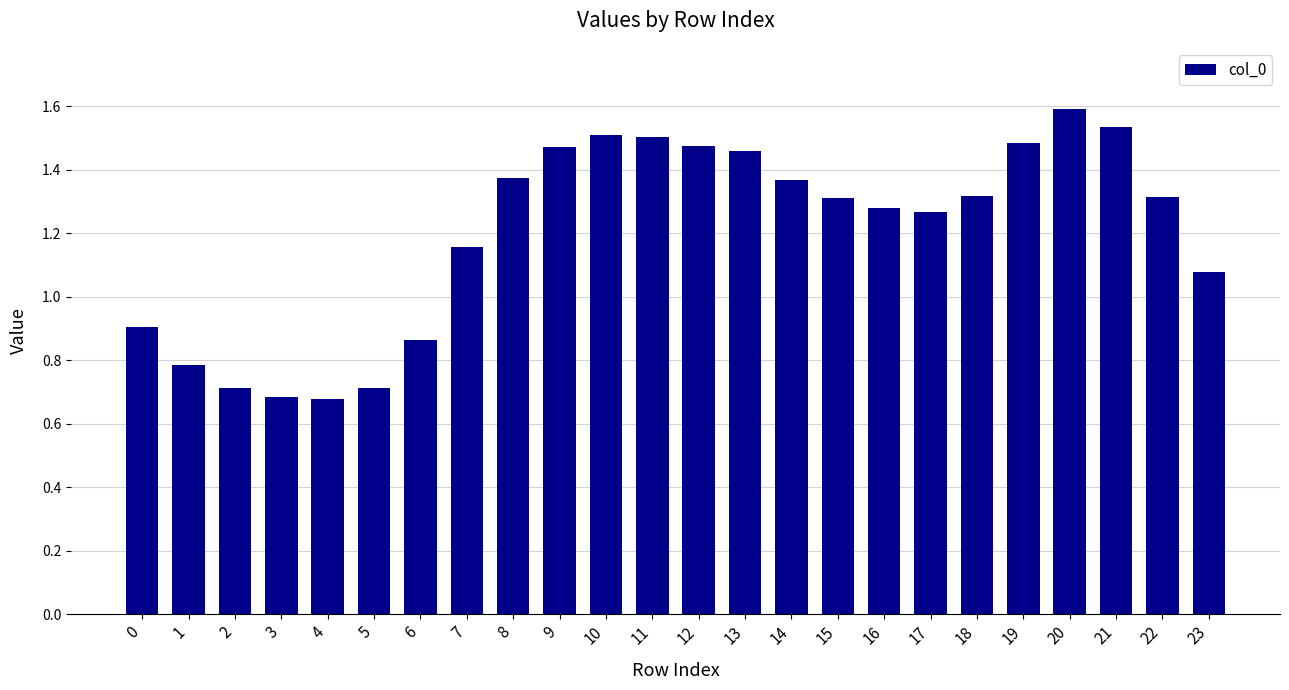

Is it true that the value at 14 is 1.9?

False